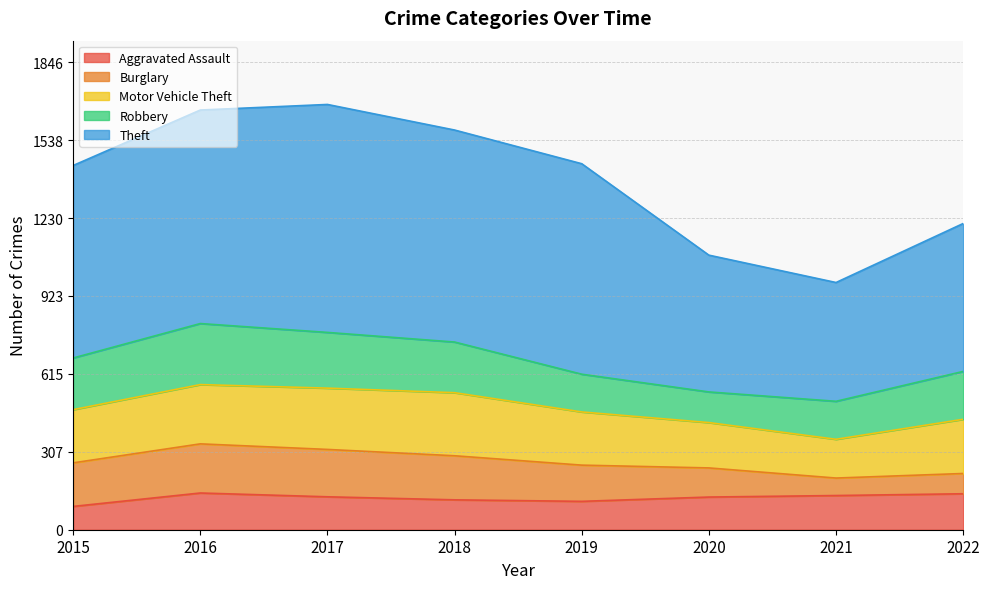

Which series has the largest total across all categories?

Theft